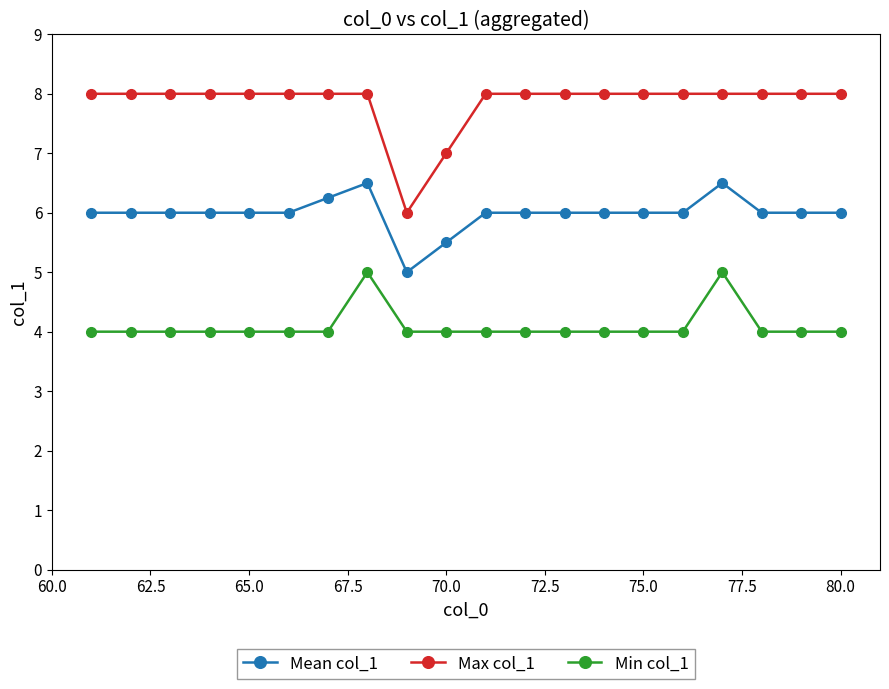

What is the value of the Max col_1 point at the 6th from the left?

8.0